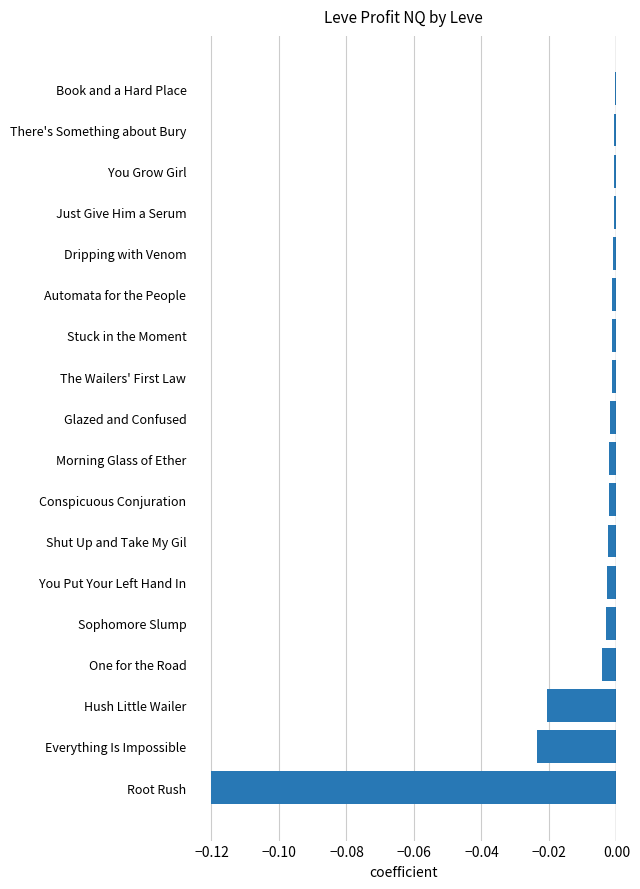

How many data points does each series have?

18